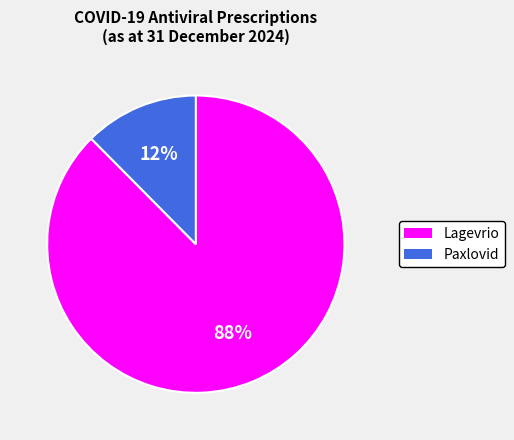

Count the number of slices in the pie.

2